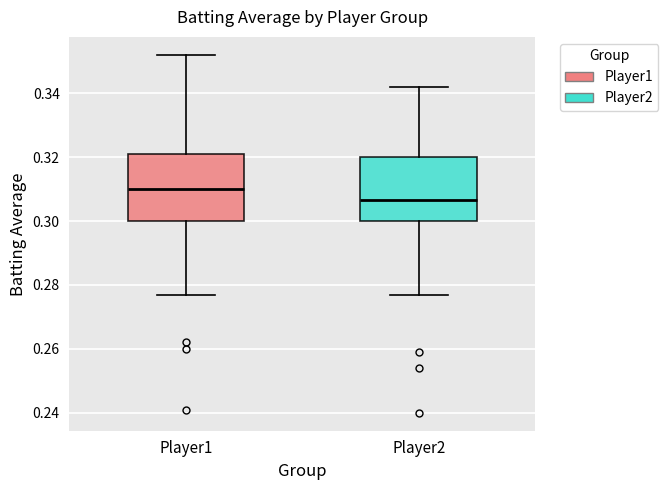

Reading left to right, transcribe this box plot: for each box, give where its median line is, the range the box spans, and where its two whiskers end, as read against the y-axis. The values are not printed on the chart, so give them approximately, as read against the axis.

Player1: median 0.310, box 0.300 to 0.322, whiskers 0.278 to 0.352
Player2: median 0.306, box 0.300 to 0.320, whiskers 0.278 to 0.342